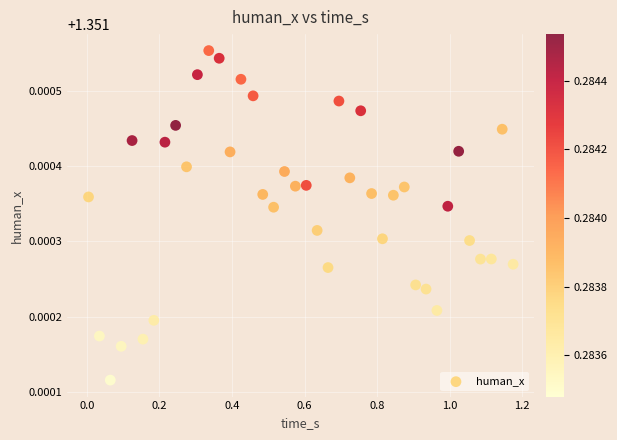

What is the range of X values (max minus min)?

1.2